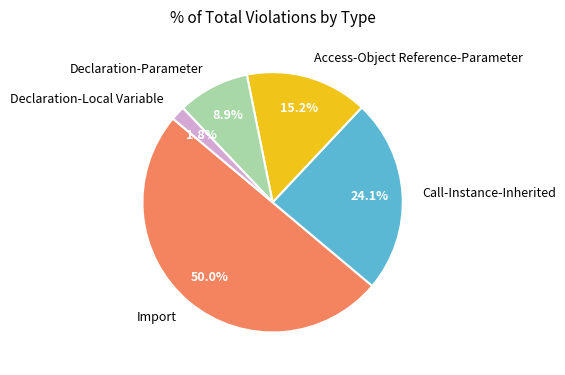

Which slice is the largest?

Import